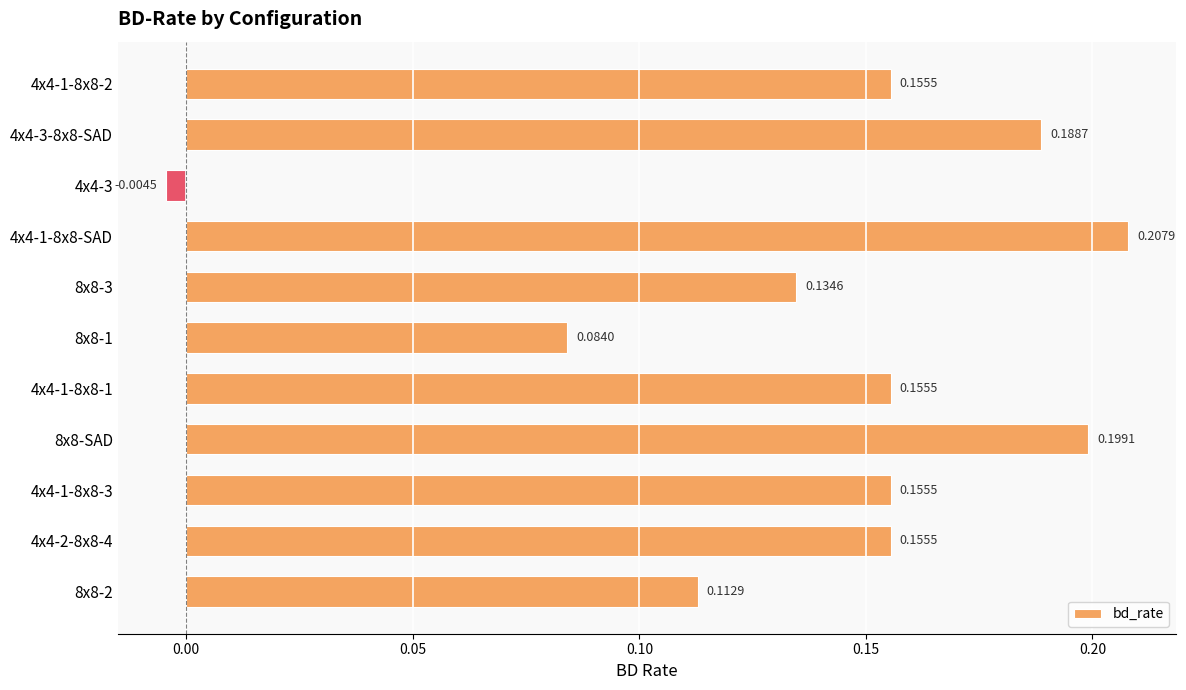

Count the number of values greater than 0.

10